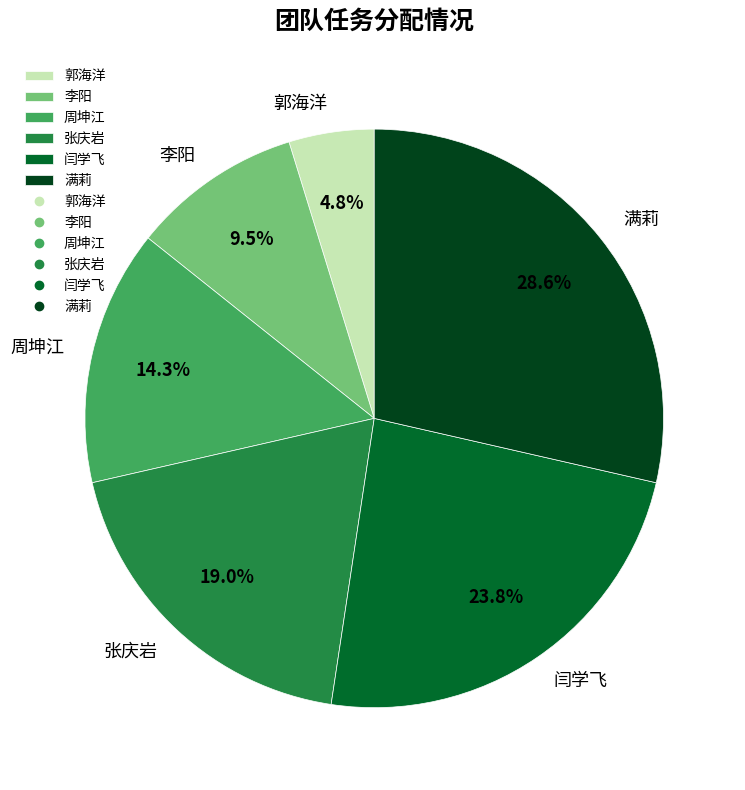

How many segments does this pie chart have?

6